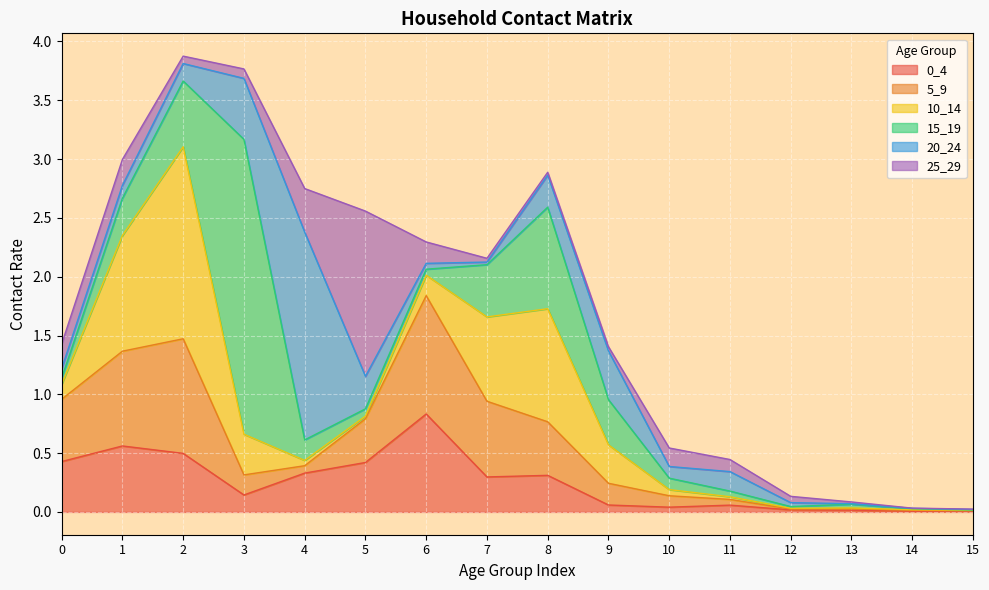

How many interior local valleys does the 15_19 series have?

2